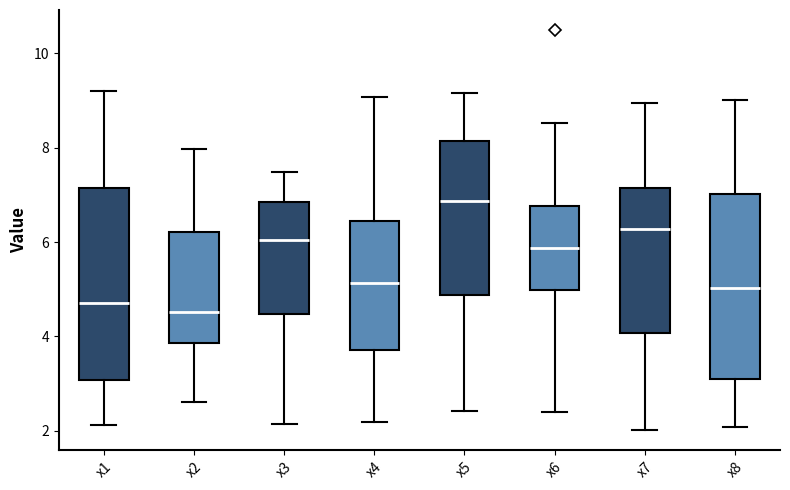

Where does the median line of the box for x4 sit on the y-axis? The values are not printed on the chart, so give them approximately, as read against the axis.

5.2